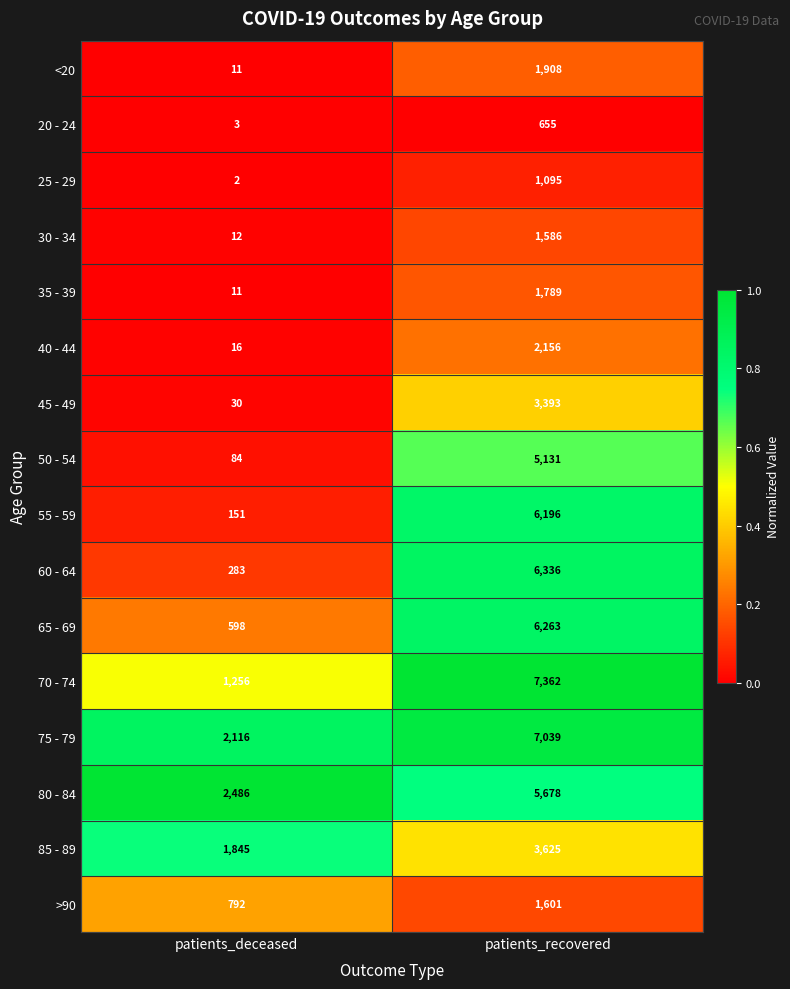

What is the total value across all series at patients_deceased?

9696